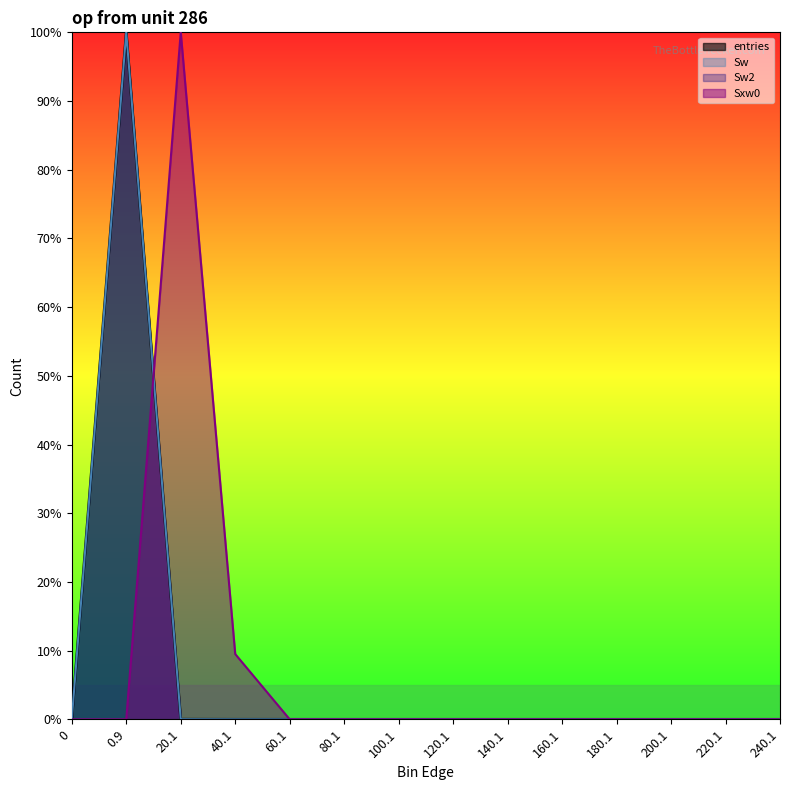

Does the chart have visible grid lines?

No